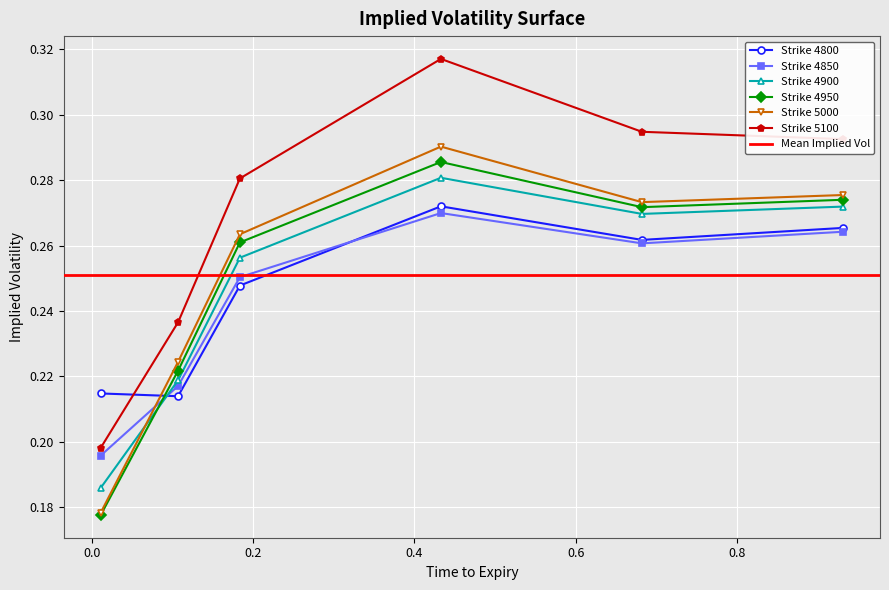

What is the minimum value shown in the chart?

0.2